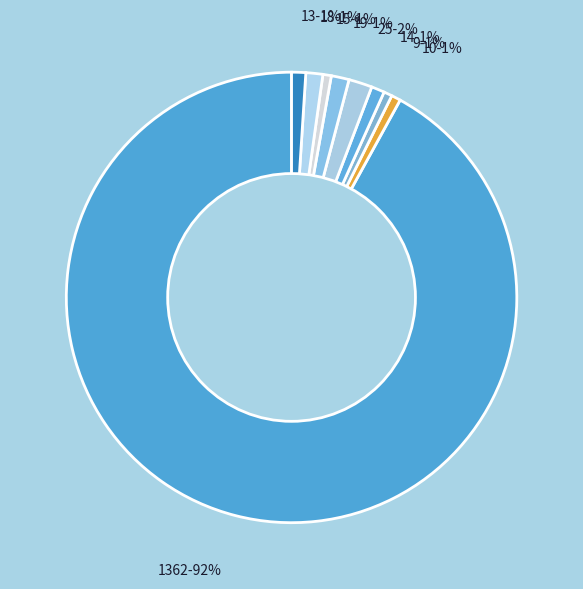

How many slices are in this pie chart?

9